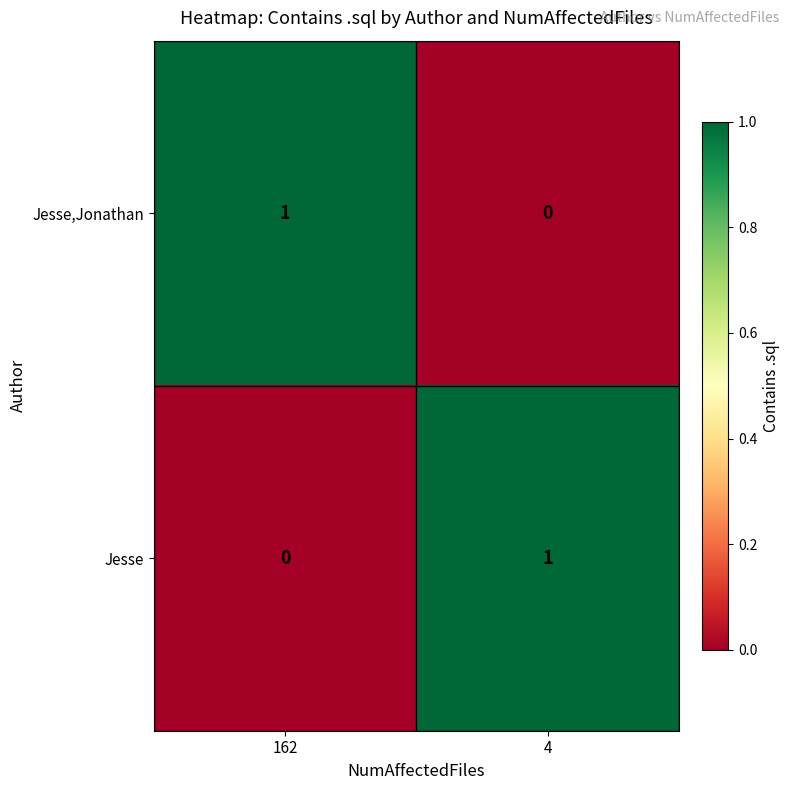

At 4, list the series in order from smallest to largest.

Jesse,Jonathan, Jesse